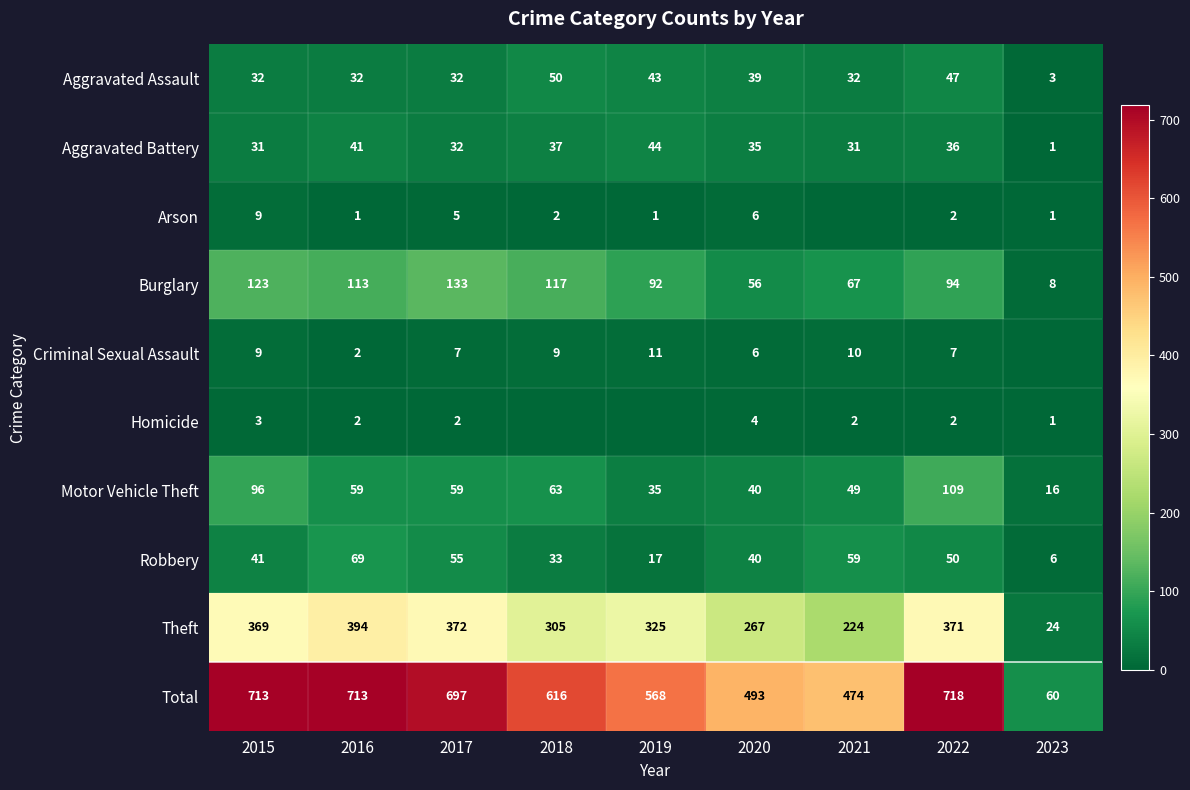

What is the spread (max minus min) of values at 2017?

695